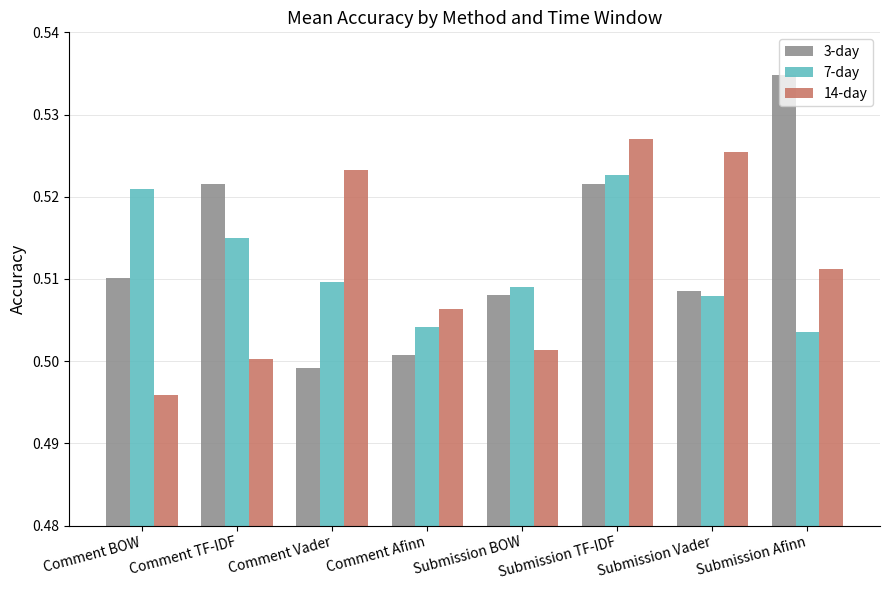

Which series has the widest spread of values?

3-day